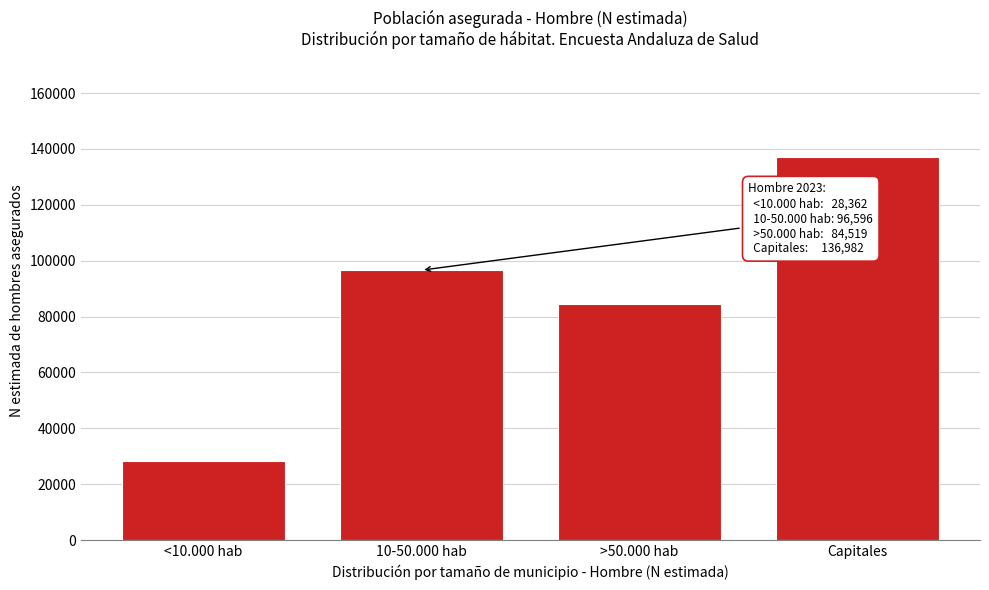

Reading left to right, what are all the values shown in this chart?

28362	96596	84519	136982